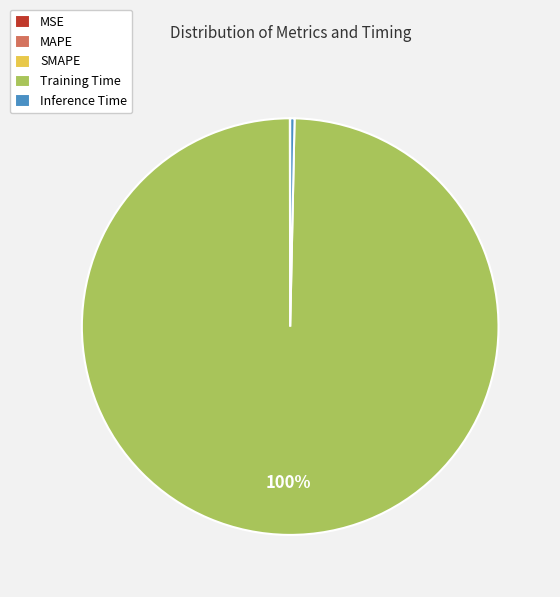

True or false: Inference Time accounts for 6% of the total.

False